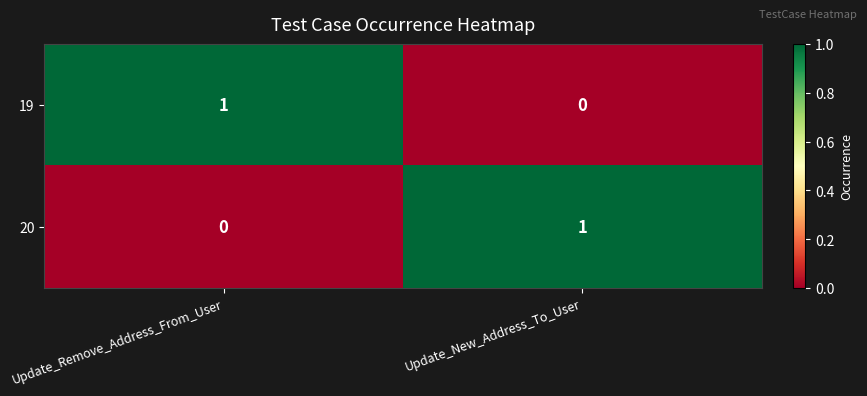

At Update_Remove_Address_From_User, list the series in order from smallest to largest.

20, 19